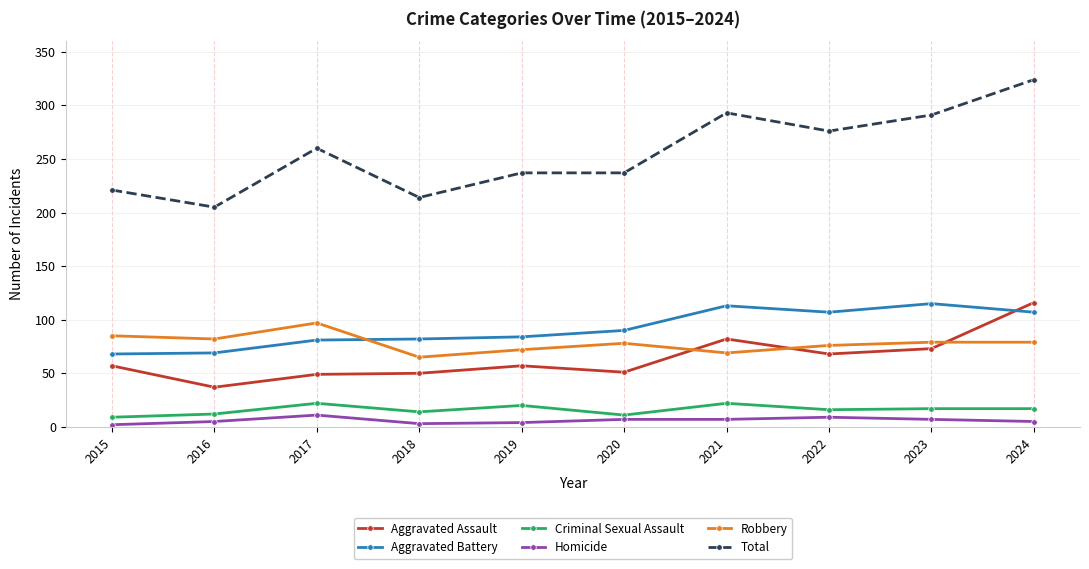

What is the difference between the highest and lowest values at 2020?

230